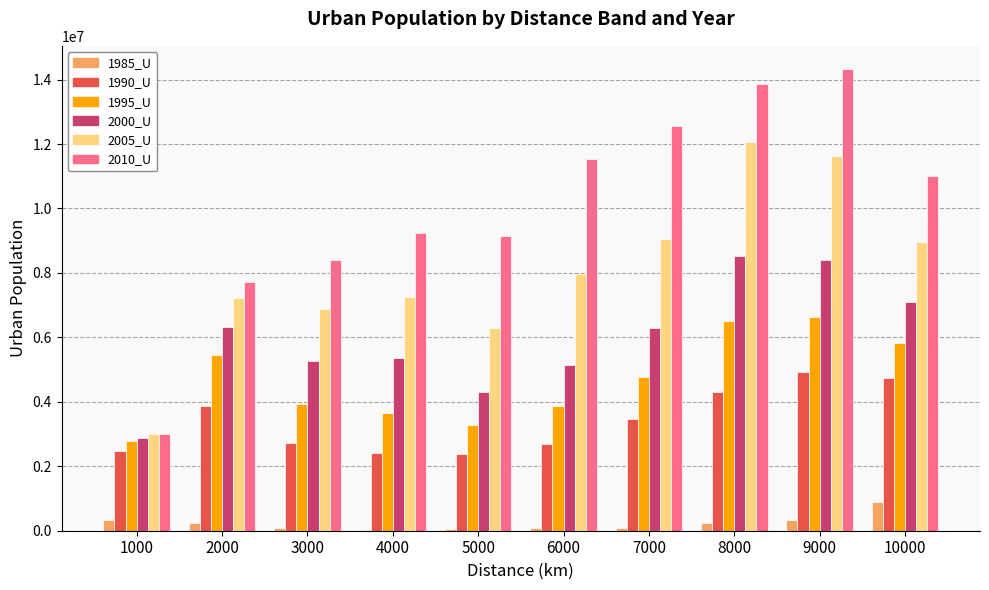

Are the bars grouped side by side (vs. stacked)?

Yes